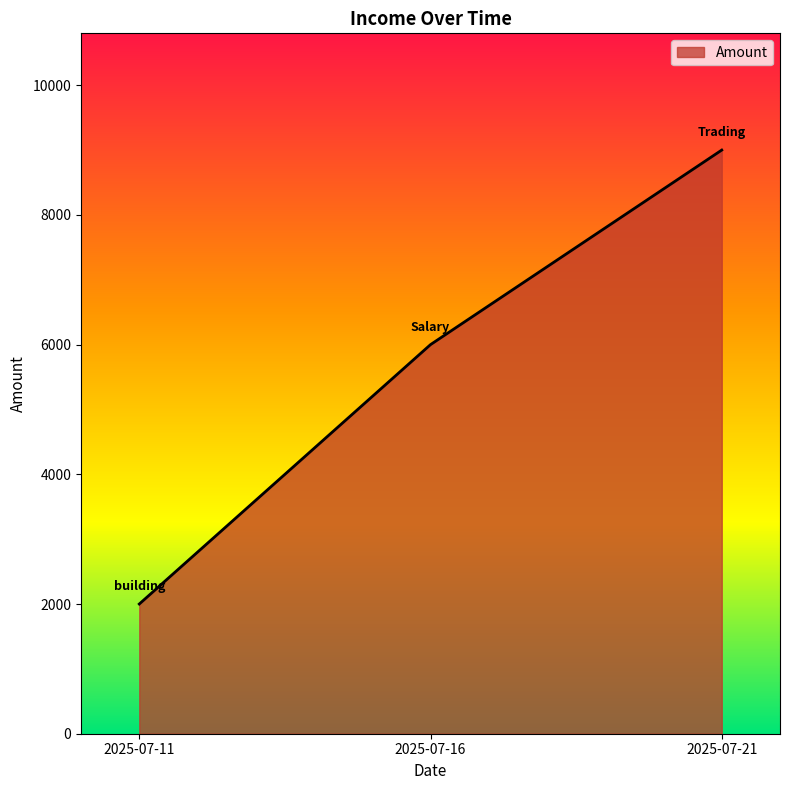

The chart shows a value of 5916 at 2025-07-11. True or false?

False